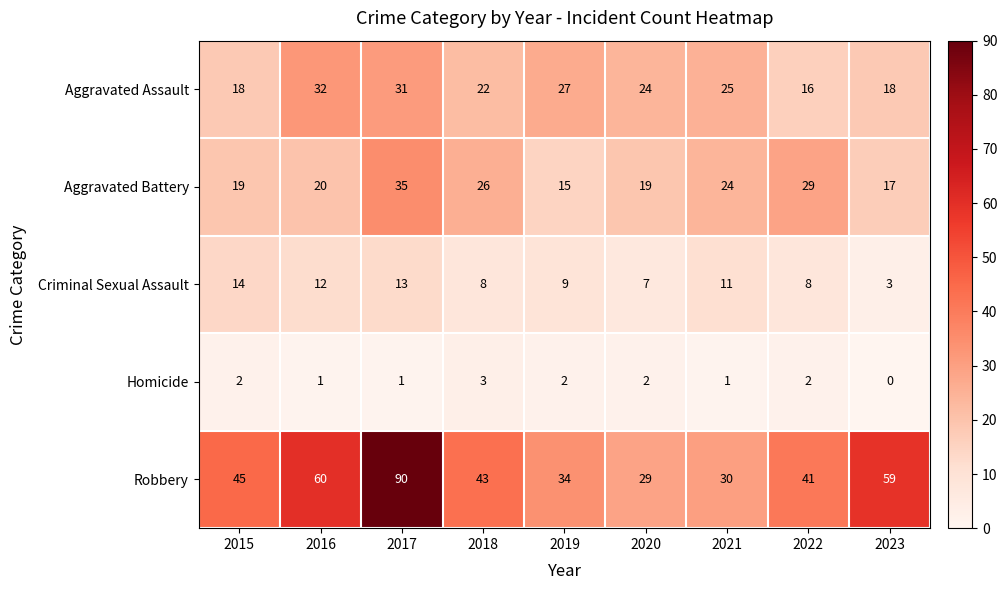

True or false: Aggravated Assault has a value of 16 at 2022.

True